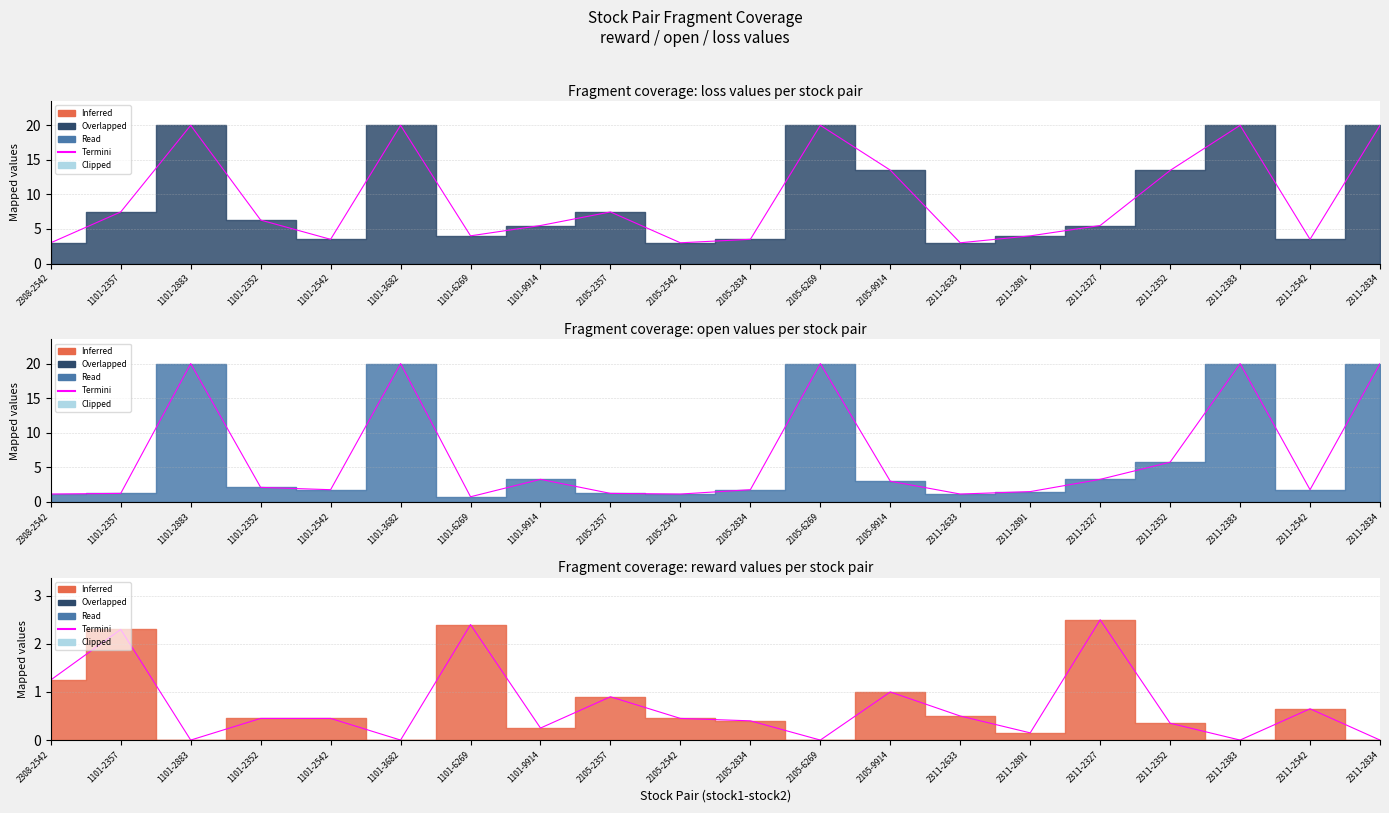

At which label is the value closest to 1?

2105-9914